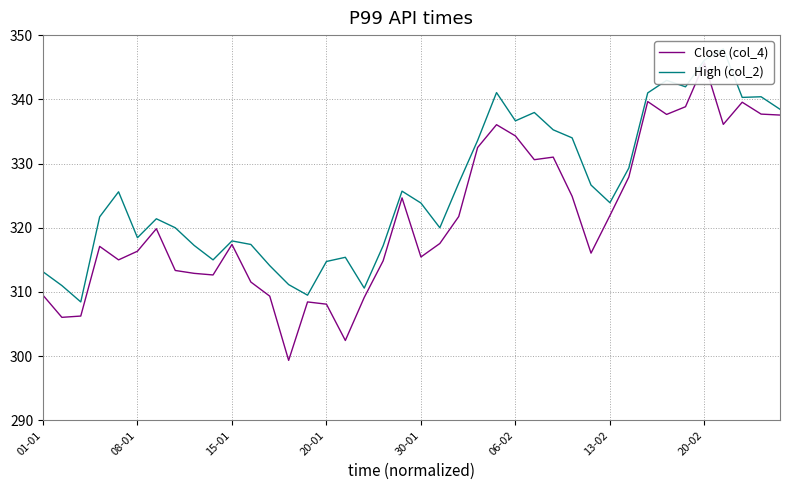

Is the value of High (col_2) at 13-02 greater than the value of Close (col_4) at 37?

No